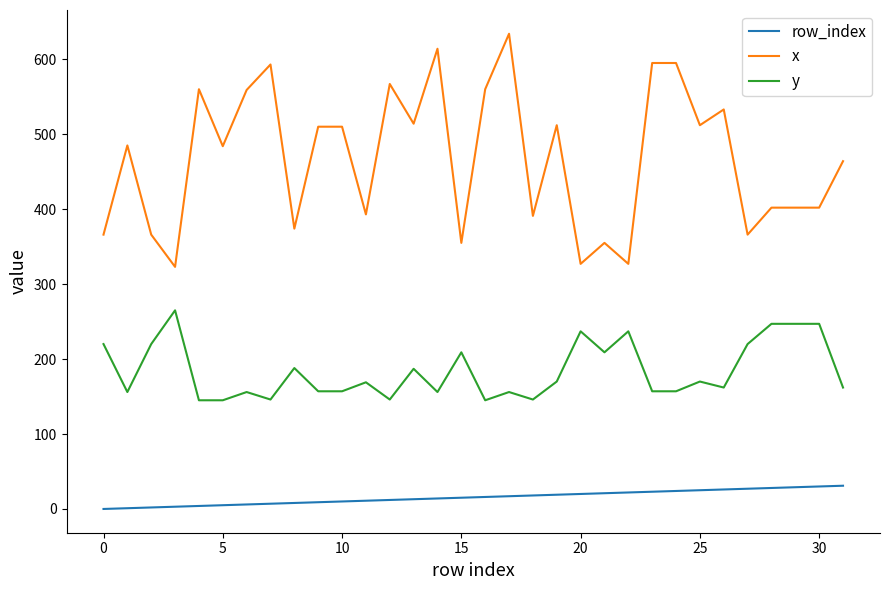

Which series has the largest total across all categories?

x